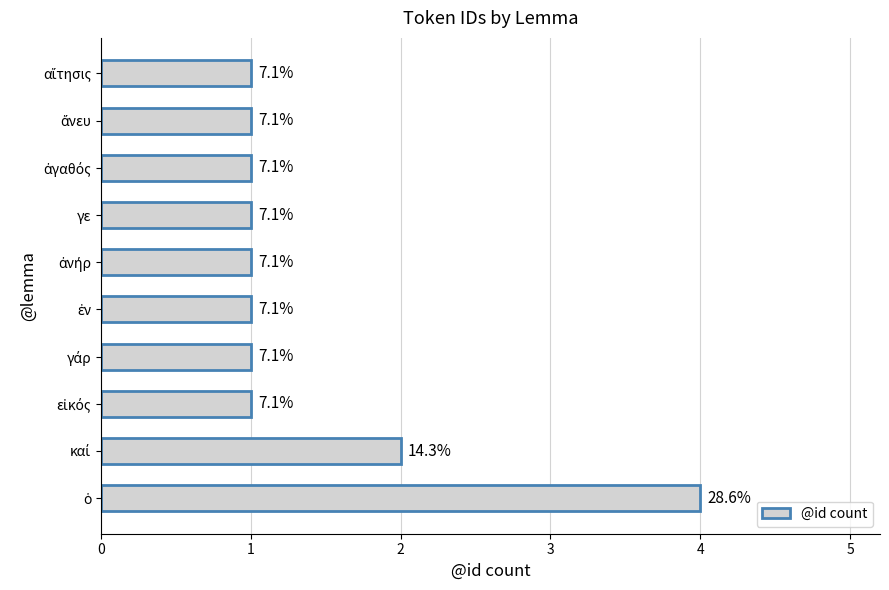

How many bars are there in total?

10